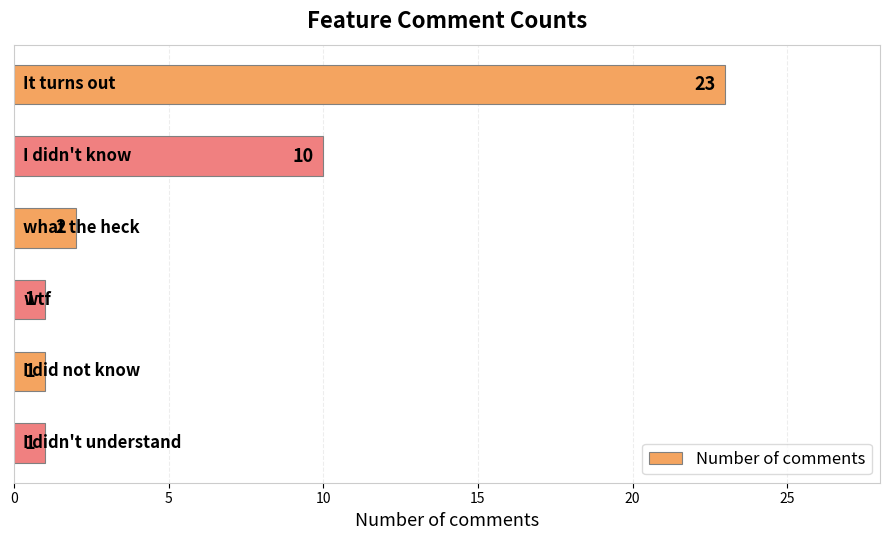

Reading bottom to top, list all the values displayed in this chart.

1	1	1	2	10	23